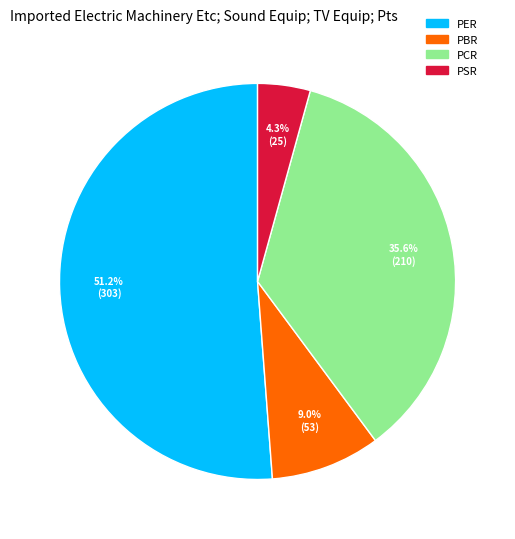

To the nearest percent, what portion does PER represent?

51%